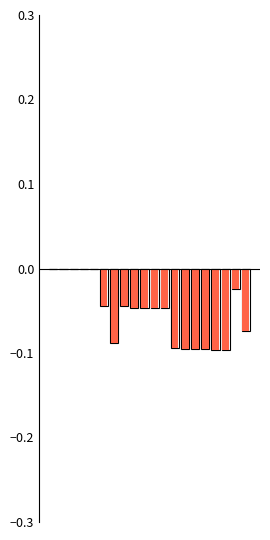

What is the total value across all series at 5?

-0.1